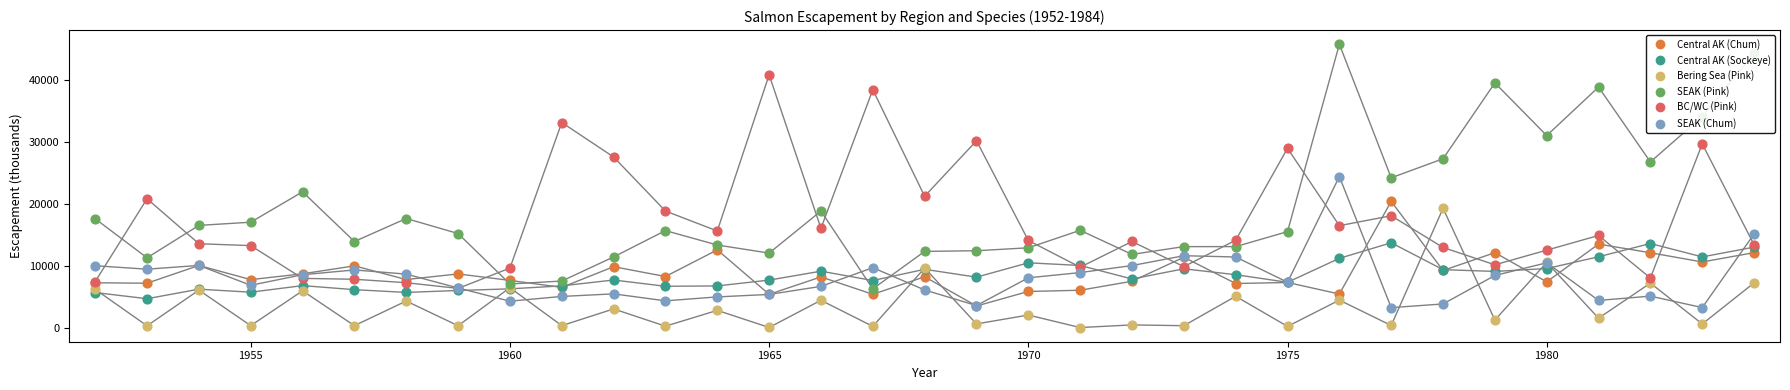

Which series has the widest spread of Y values?

SEAK (Pink)